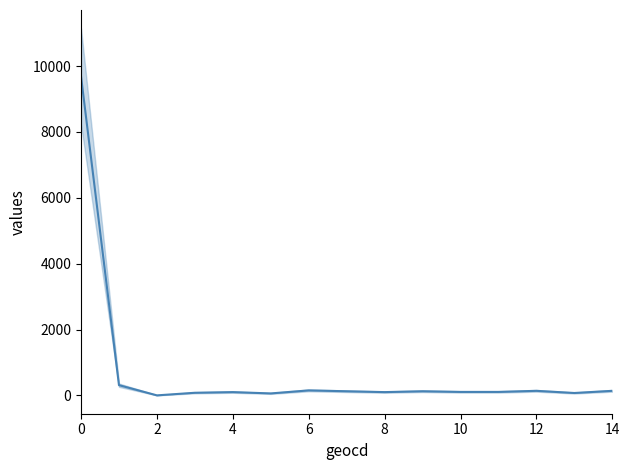

True or false: the data has more than 1 interior local peaks.

True